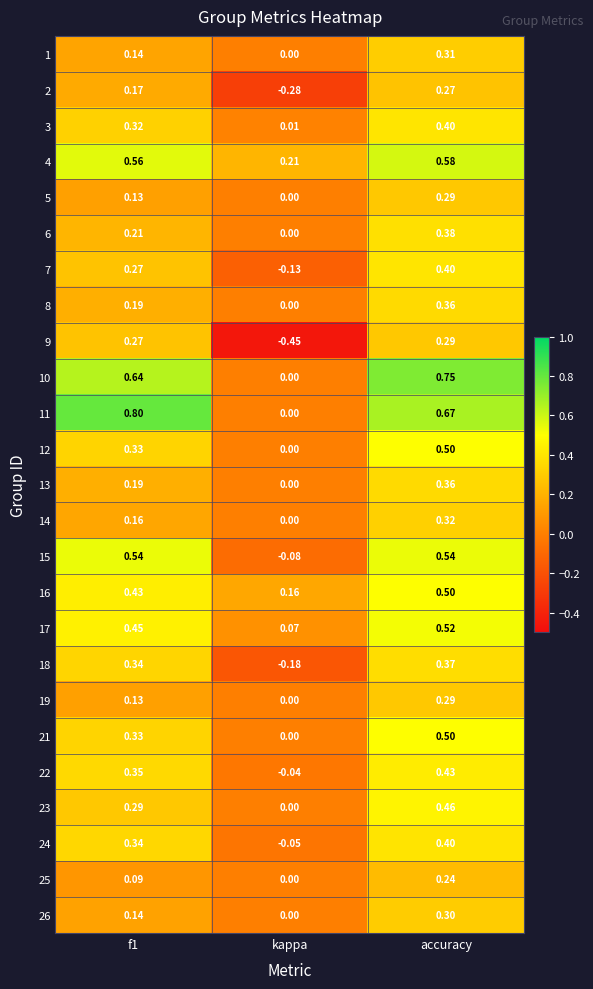

At which label is 16 closest to 0?

kappa